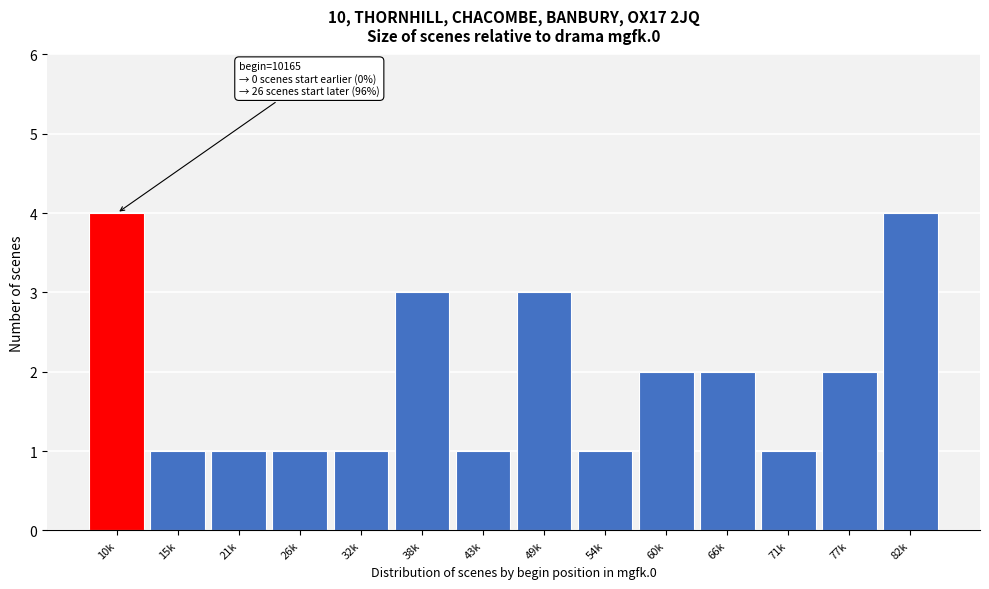

Reading left to right, transcribe all the data shown in this chart.

10k=4	15k=1	21k=1	26k=1	32k=1	38k=3	43k=1	49k=3	54k=1	60k=2	66k=2	71k=1	77k=2	82k=4